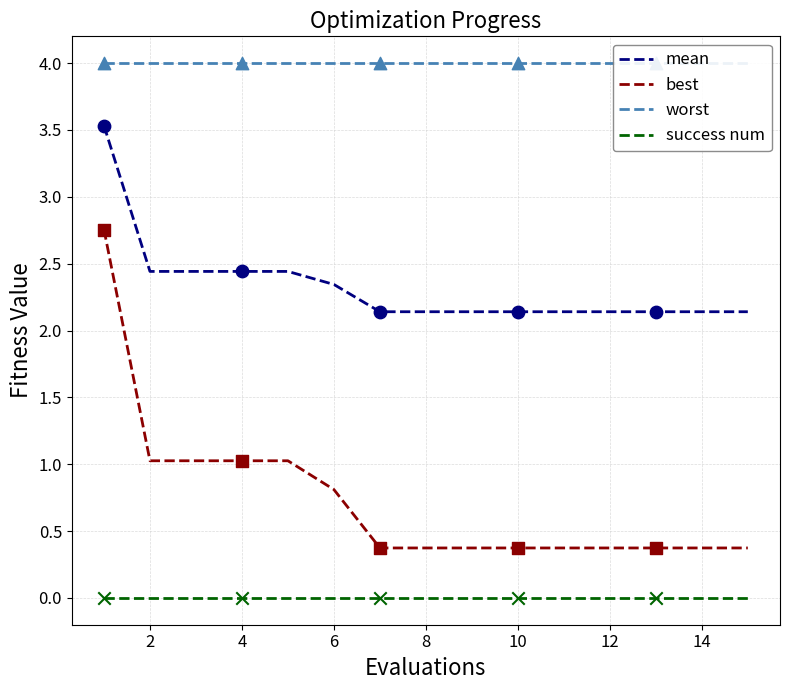

What are all the series names shown in the legend?

mean, best, worst, success num